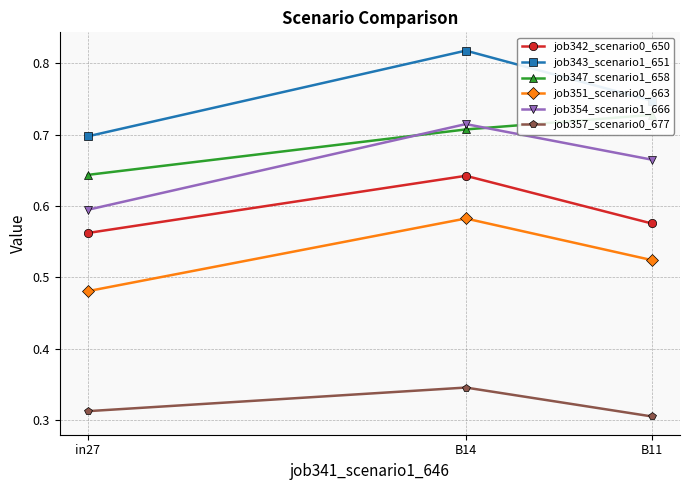

At how many categories does at least one series exceed 0?

3